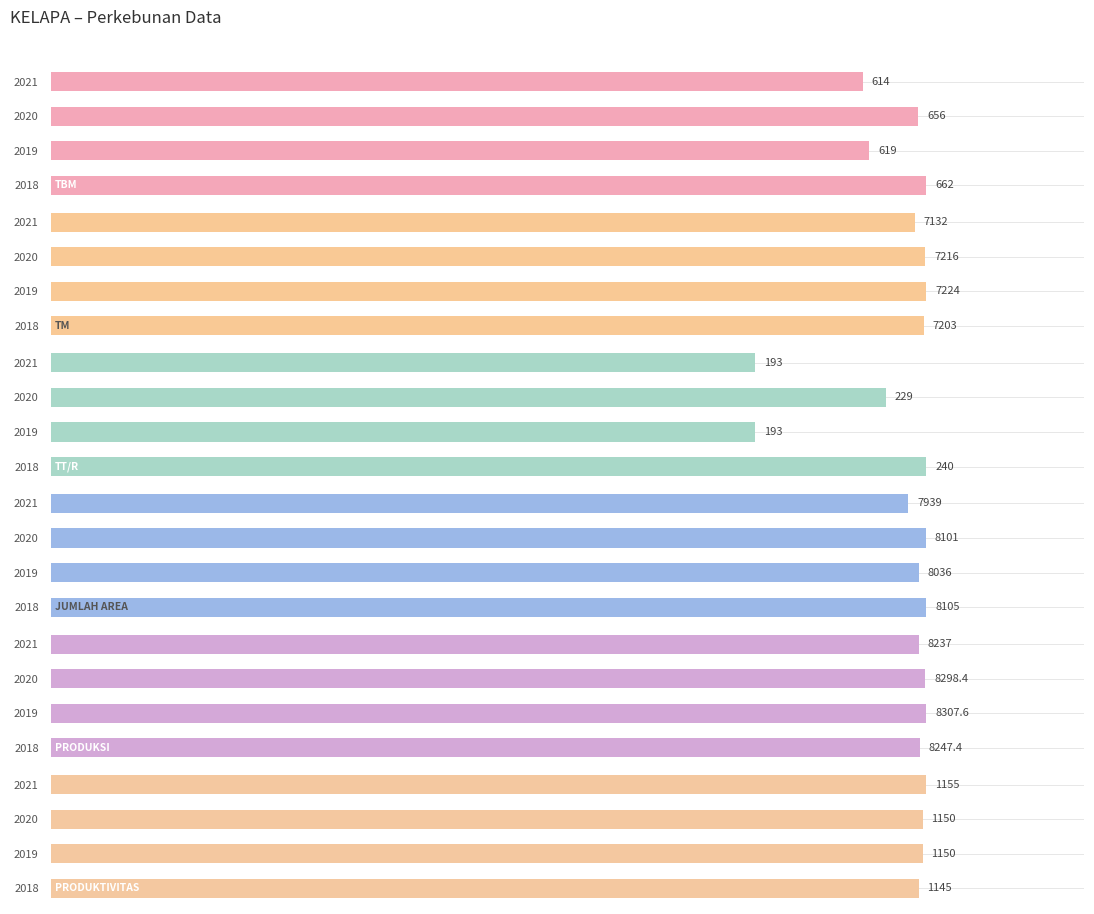

What is the lowest value of the TM series?

7132.0